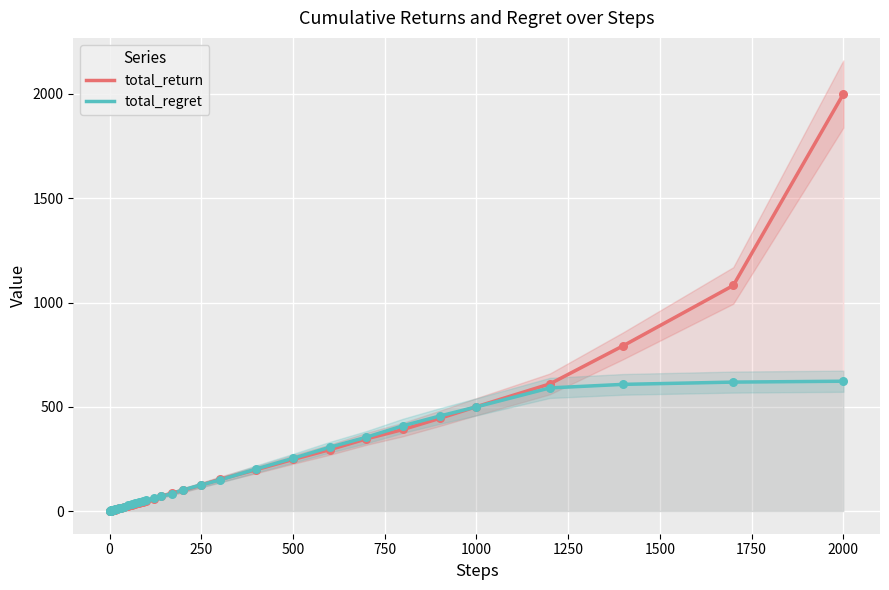

Which series contains the lowest Y value?

total_return